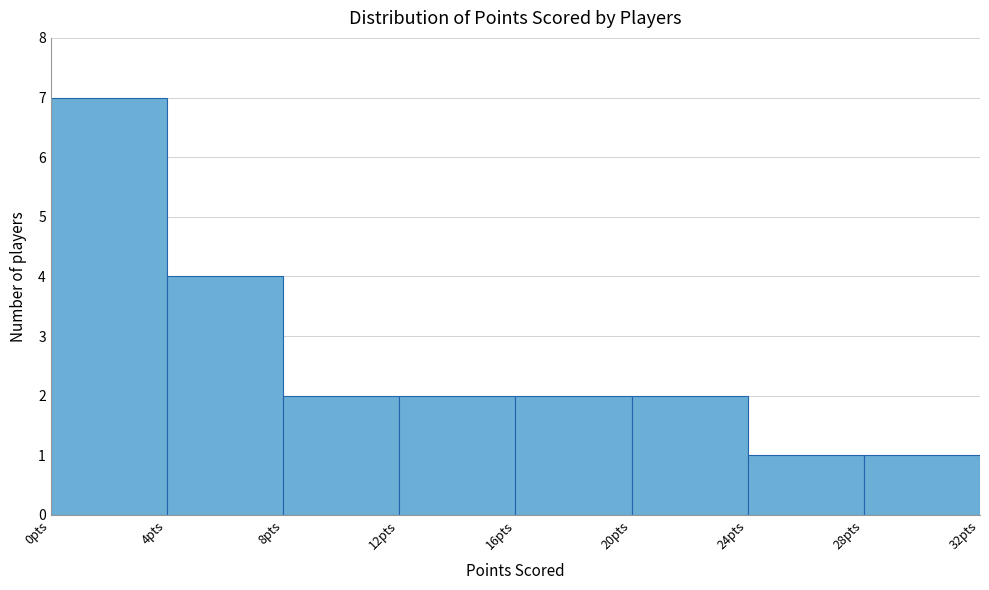

Which range on the x-axis has the tallest bar?

0 to 4